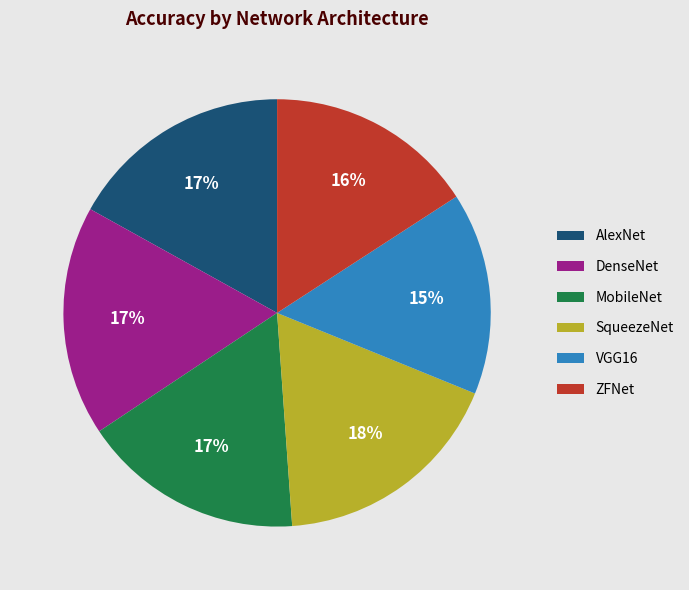

Is the sum of SqueezeNet and ZFNet greater than half?

No